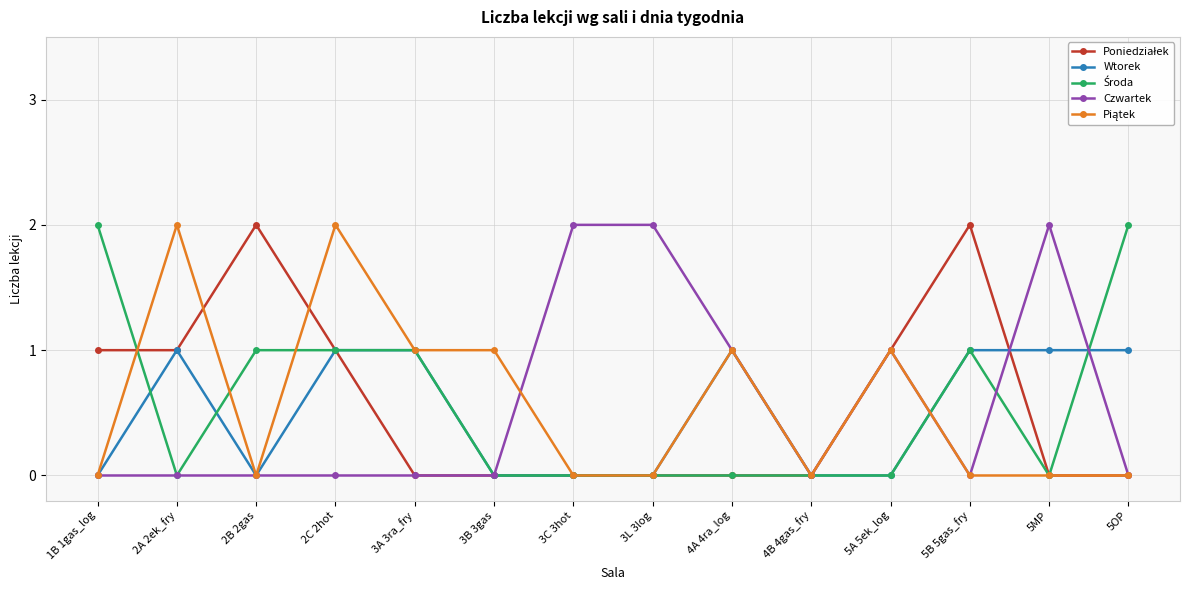

Is this an area chart (filled region under the line)?

No